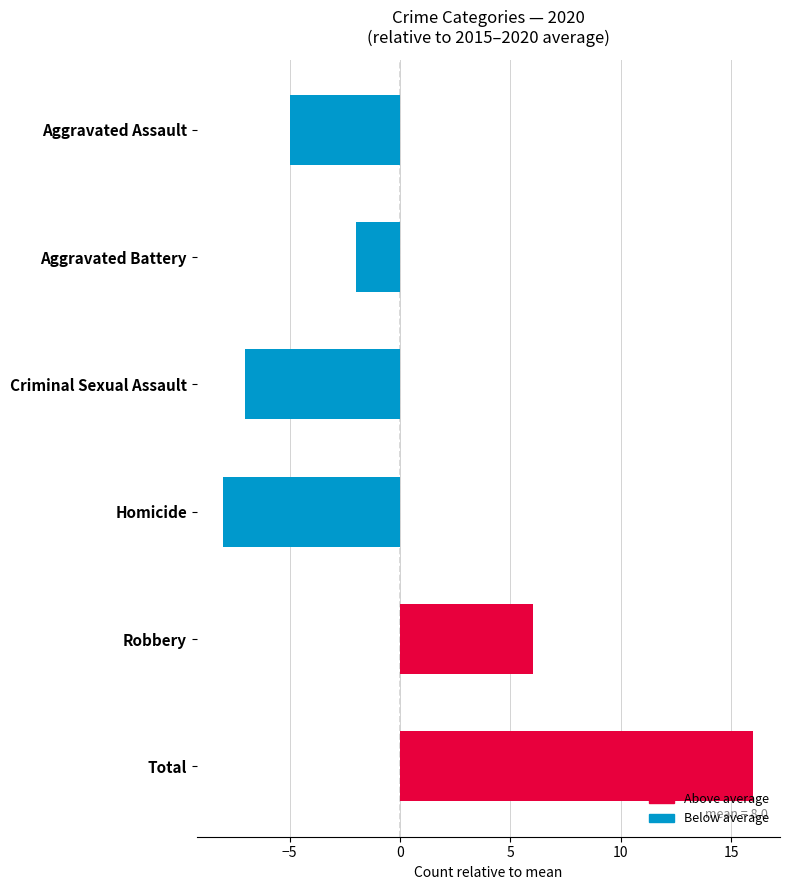

How many data points are less than -2?

3